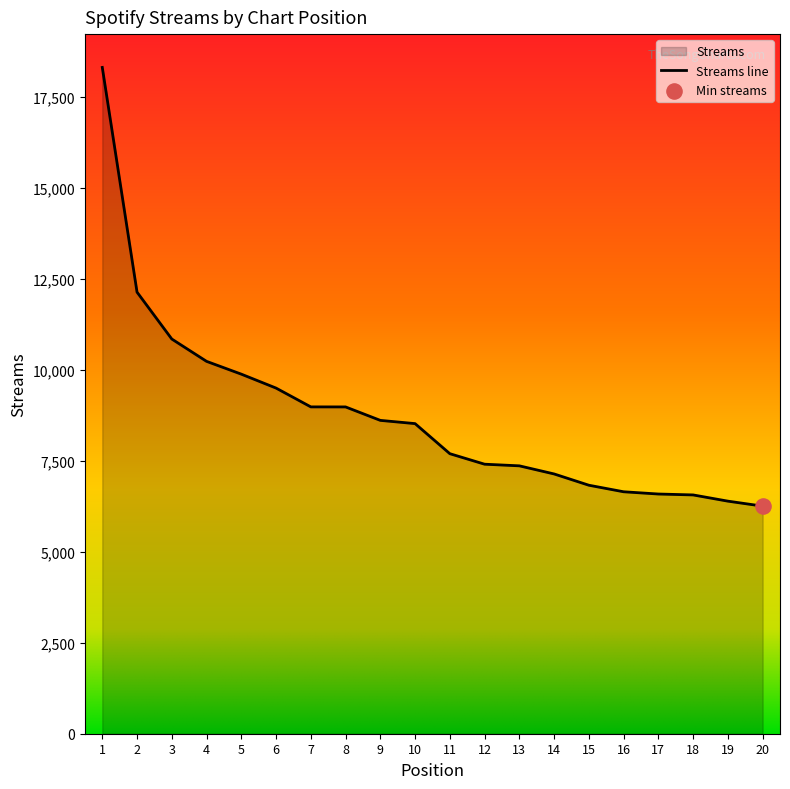

Approximately how many times larger is the value at 9 compared to 13?

1.2